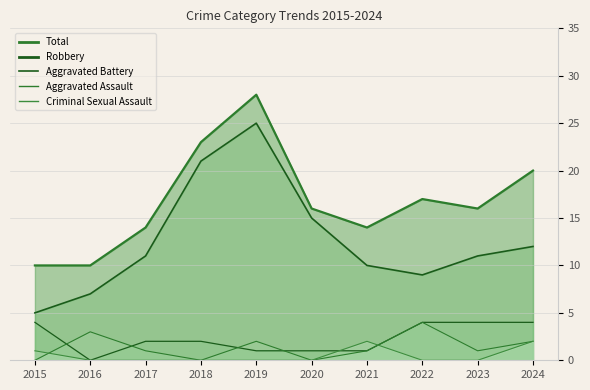

Where is the first local maximum for Aggravated Assault?

2016